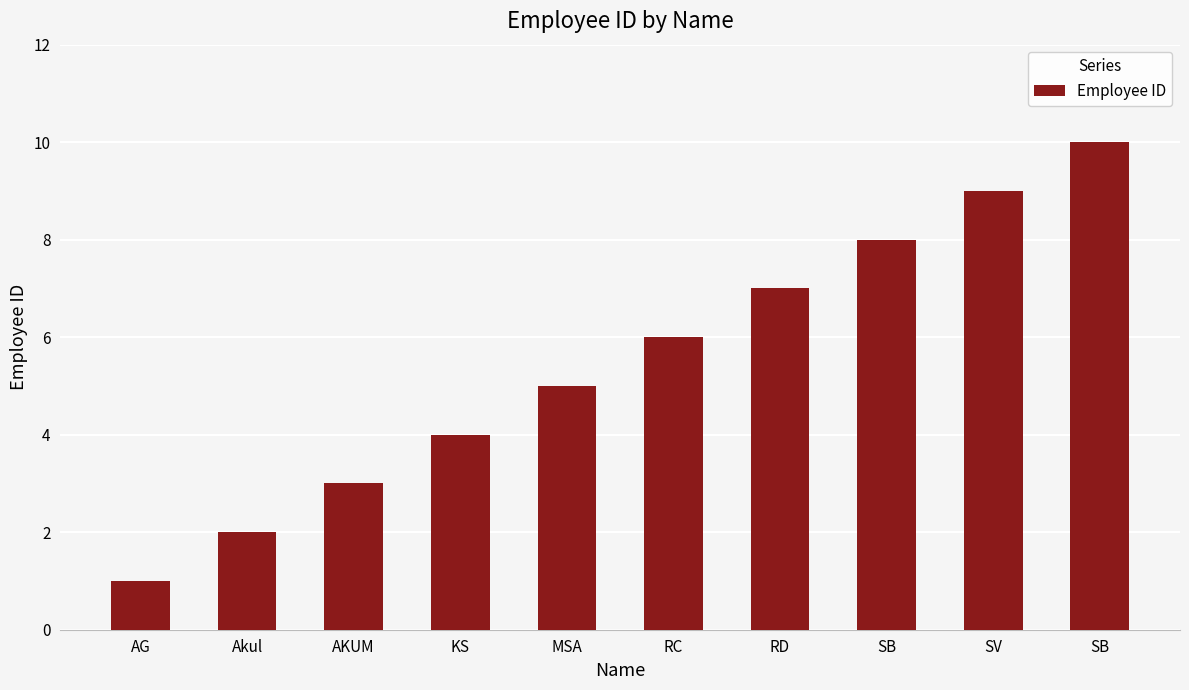

Count the number of categories in the chart.

10